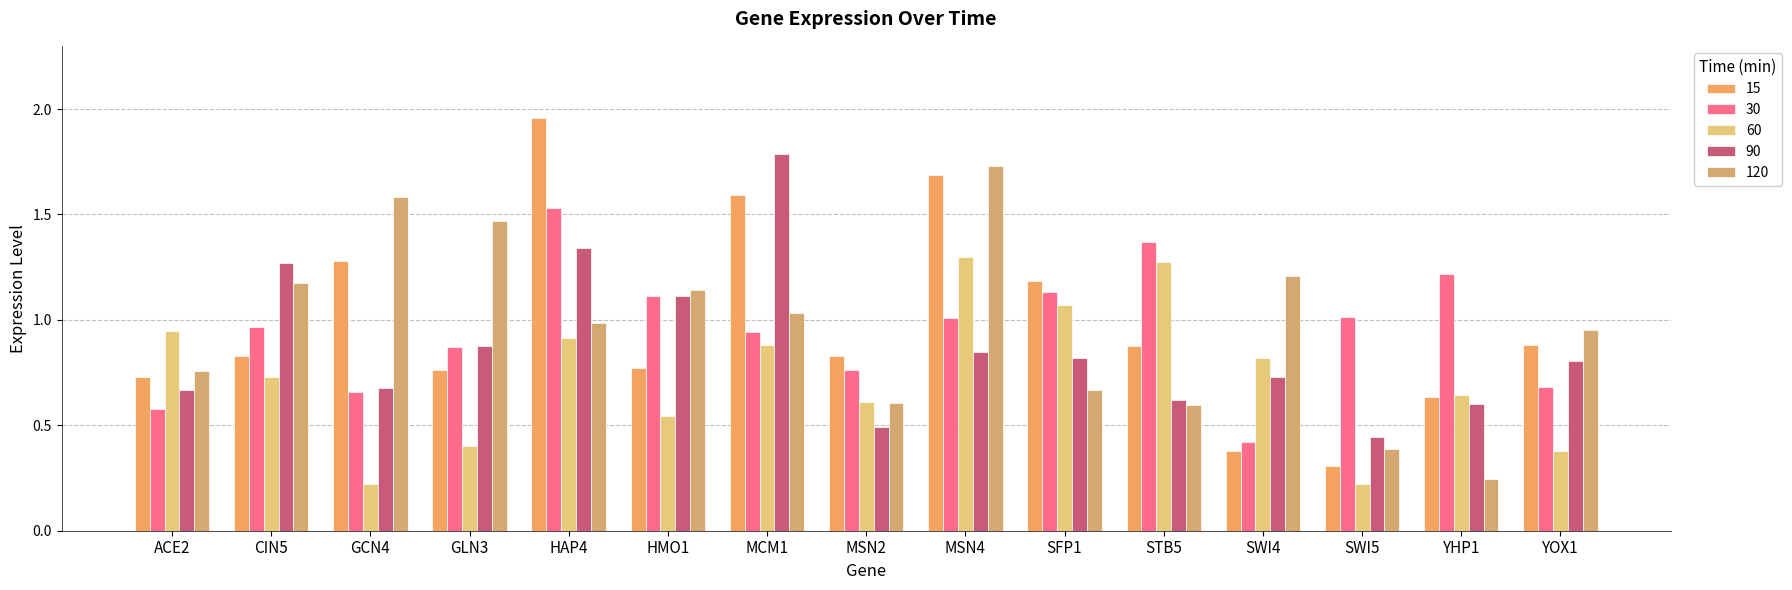

What is the difference between the second highest and second lowest values in the 90 series?

0.8